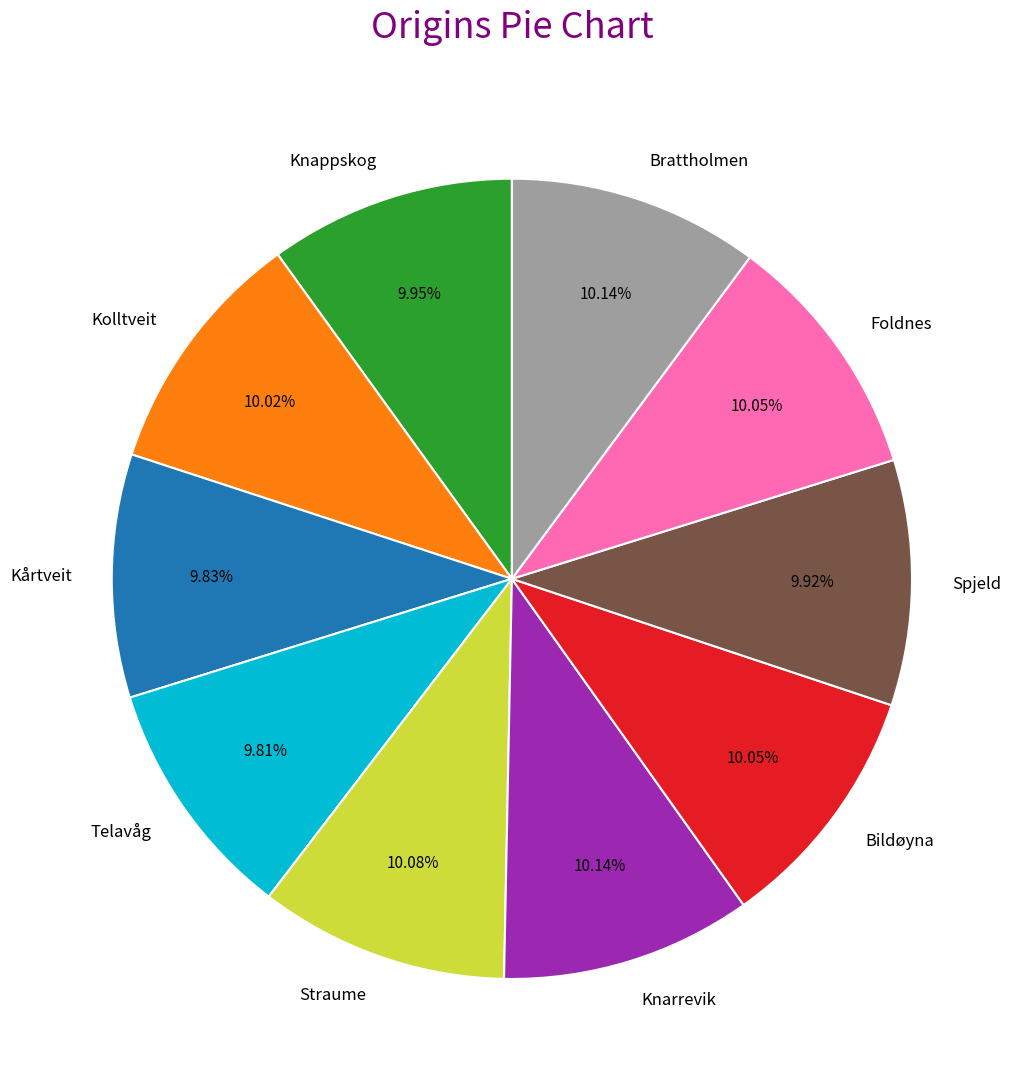

Combined, do Spjeld and Foldnes account for over 50%?

No